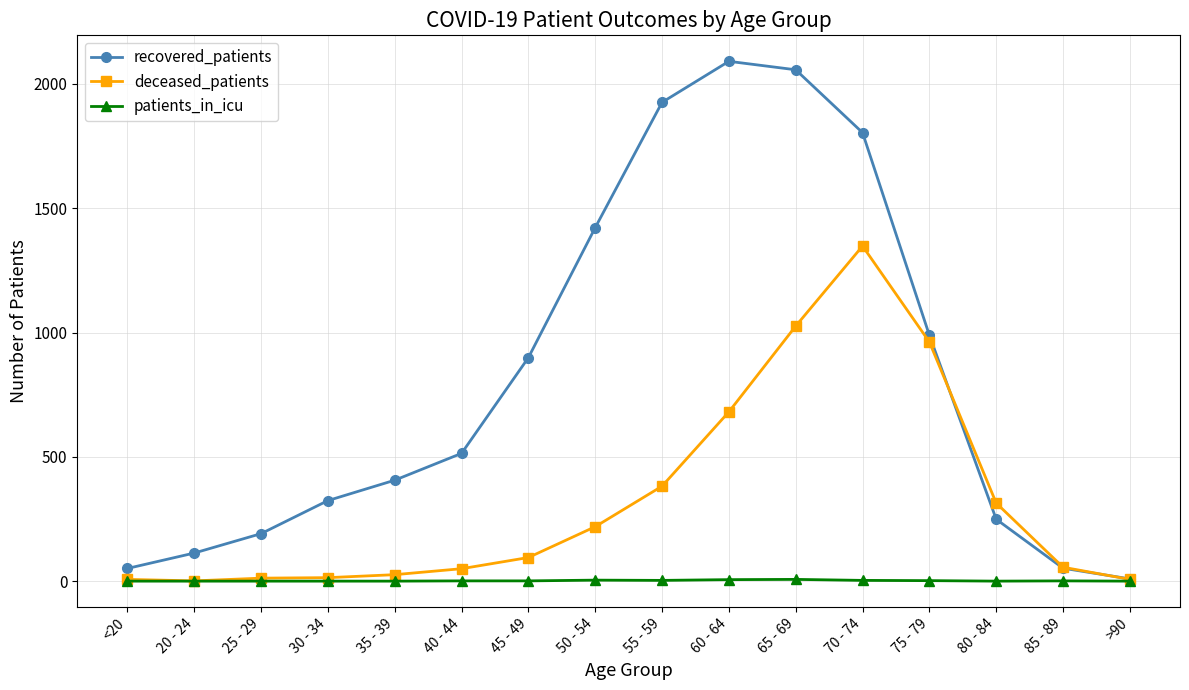

At how many categories does at least one series exceed 1525?

4